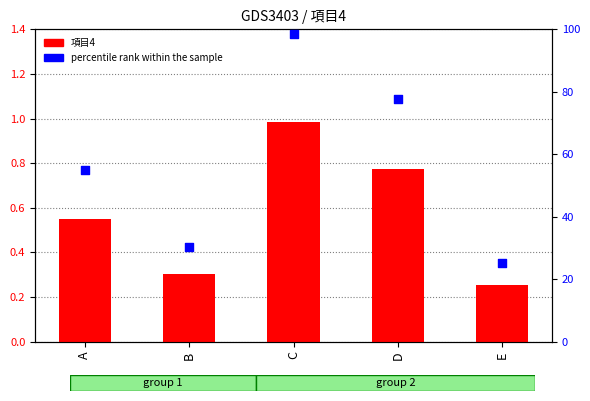

At how many categories does at least one series exceed 66?

2